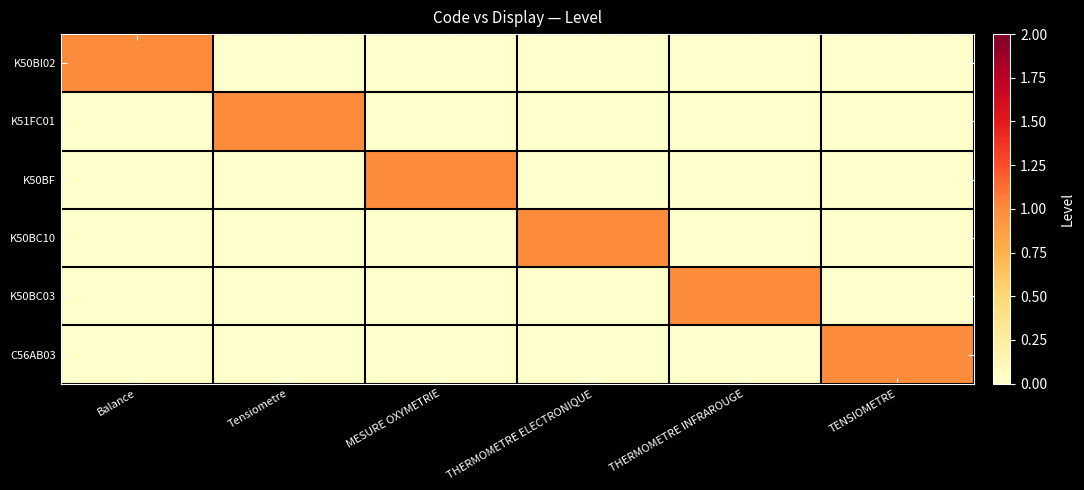

Which category has the highest value across all series?

Balance